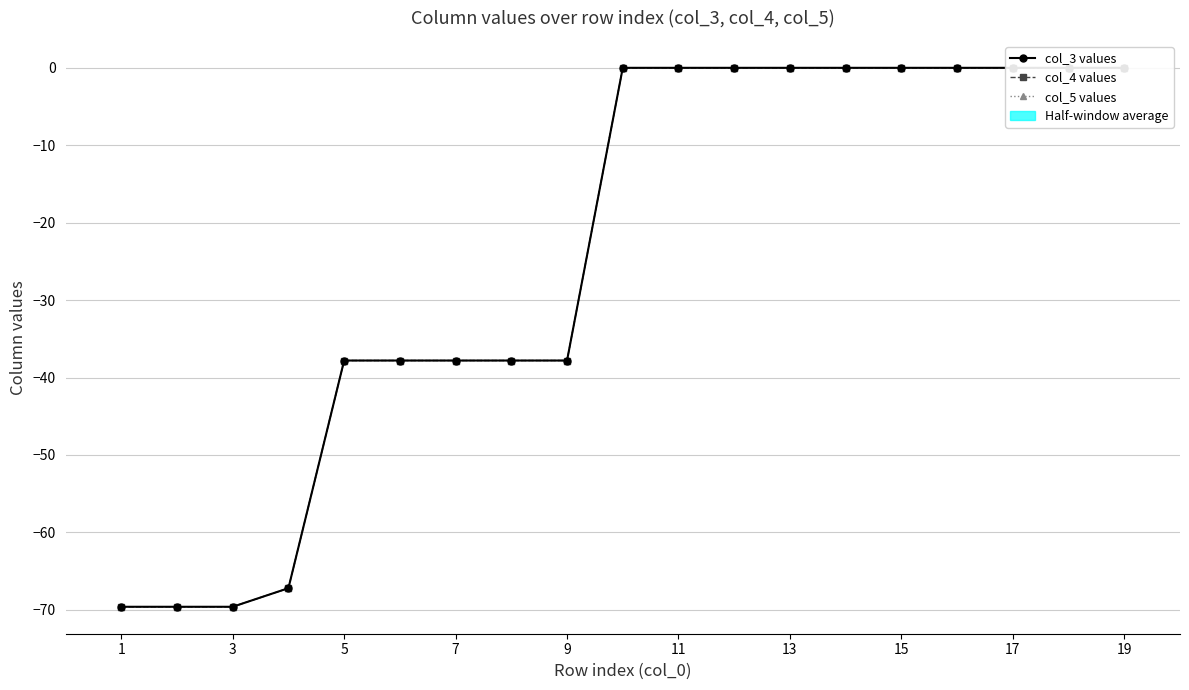

What is the total value across all series at 3?

-208.8